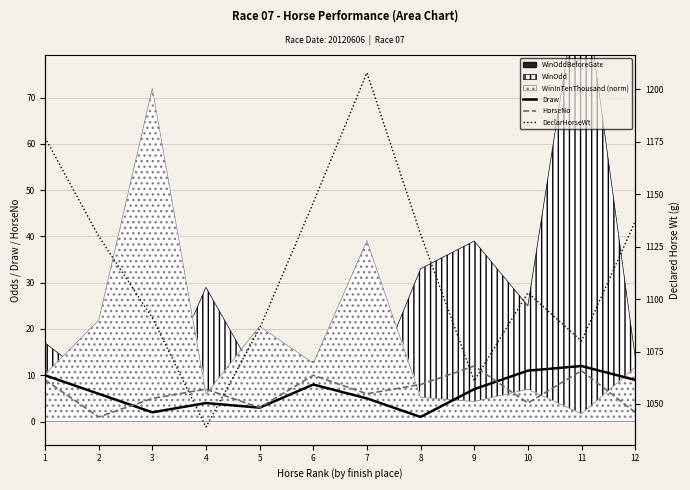

Is it true that Draw equals 2 at 3?

True